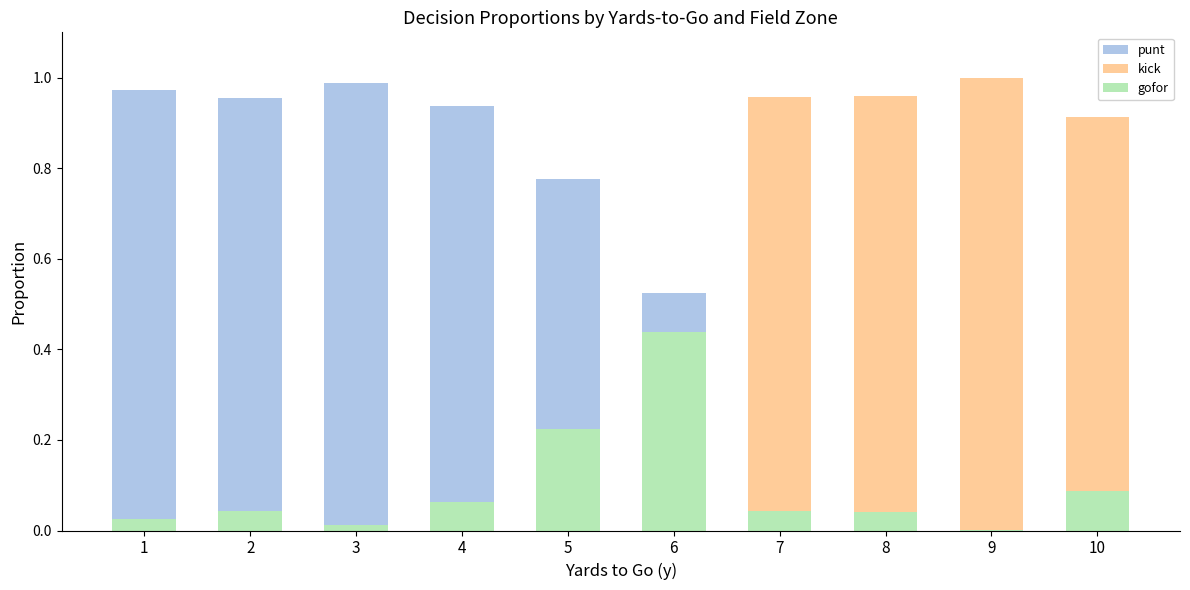

What is the average value of the gofor series?

0.1